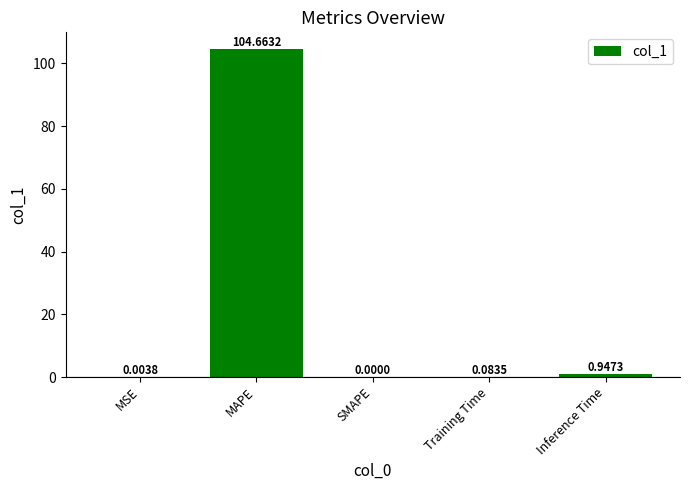

Are the bars horizontal?

No